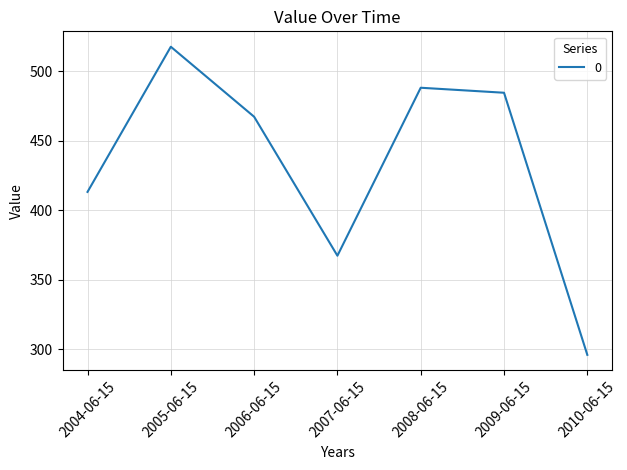

Rank the categories by value from highest to lowest.

2005-06-15, 2008-06-15, 2009-06-15, 2006-06-15, 2004-06-15, 2007-06-15, 2010-06-15